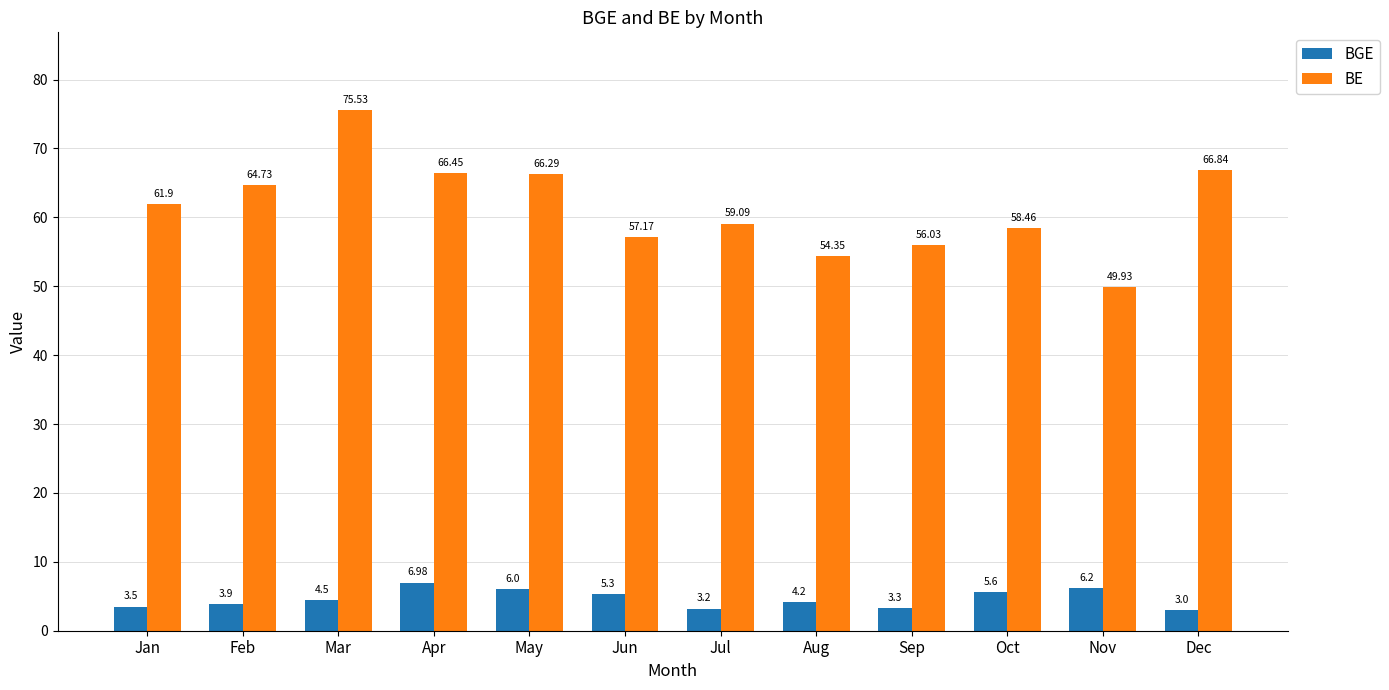

Rank the series by their maximum value, from highest to lowest.

BE, BGE